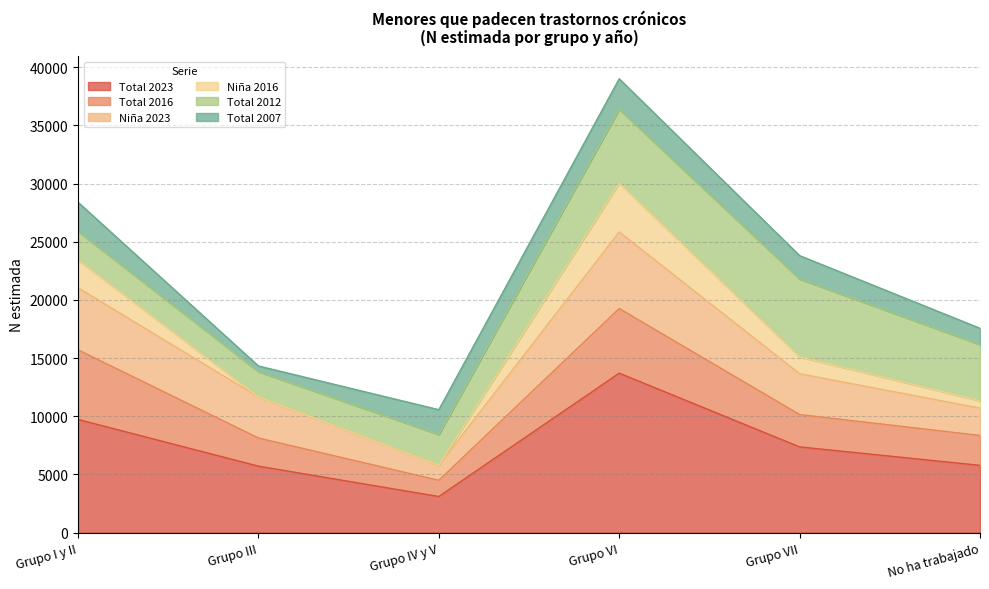

At which category is the sum across all series the highest?

Grupo VI